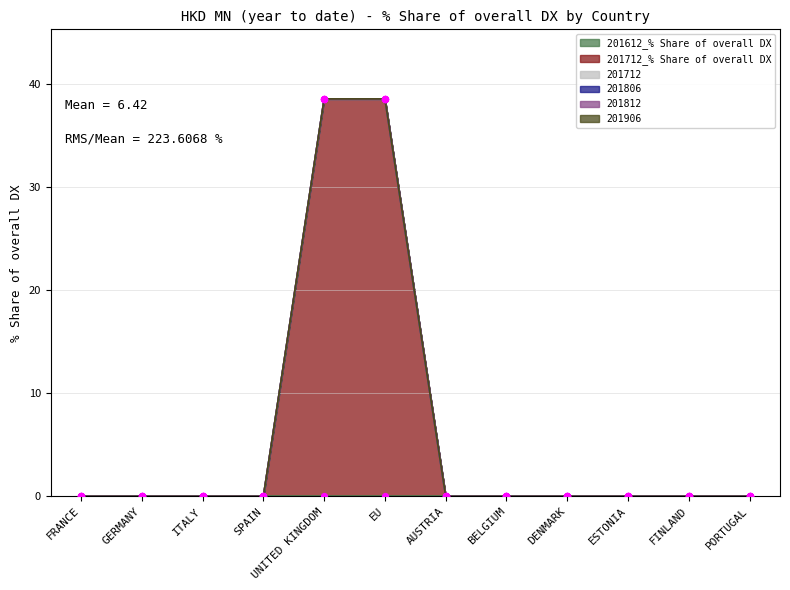

At which category is the sum across all series the highest?

UNITED KINGDOM